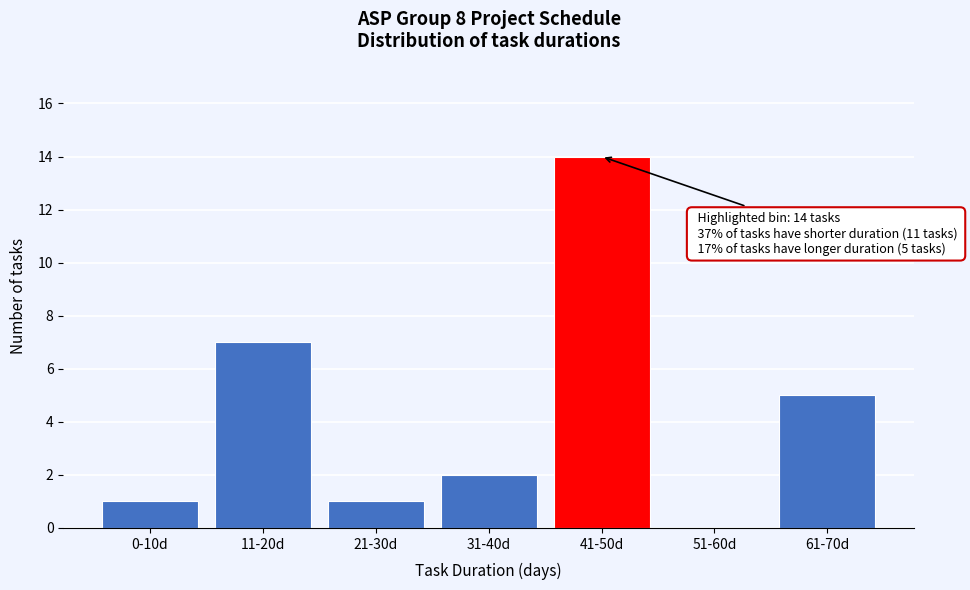

Reading right to left, transcribe all the data shown in this chart.

61-70d=5	51-60d=0	41-50d=14	31-40d=2	21-30d=1	11-20d=7	0-10d=1